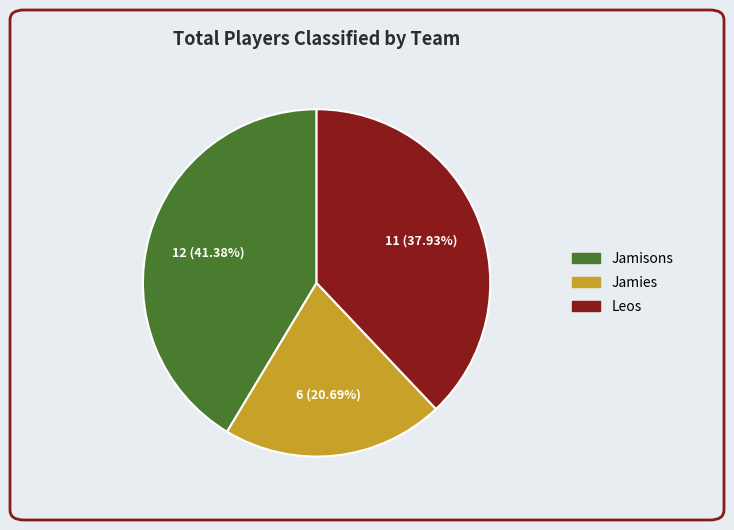

Between Jamisons and Jamies, which is larger?

Jamisons